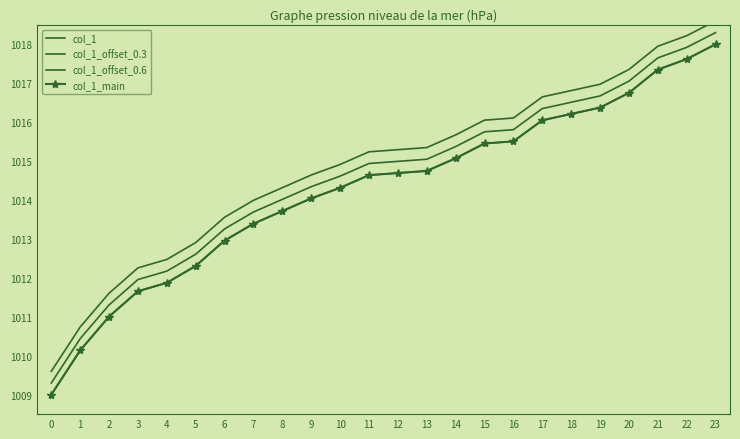

At which label does col_1_offset_0.3 first exceed 1014?

8